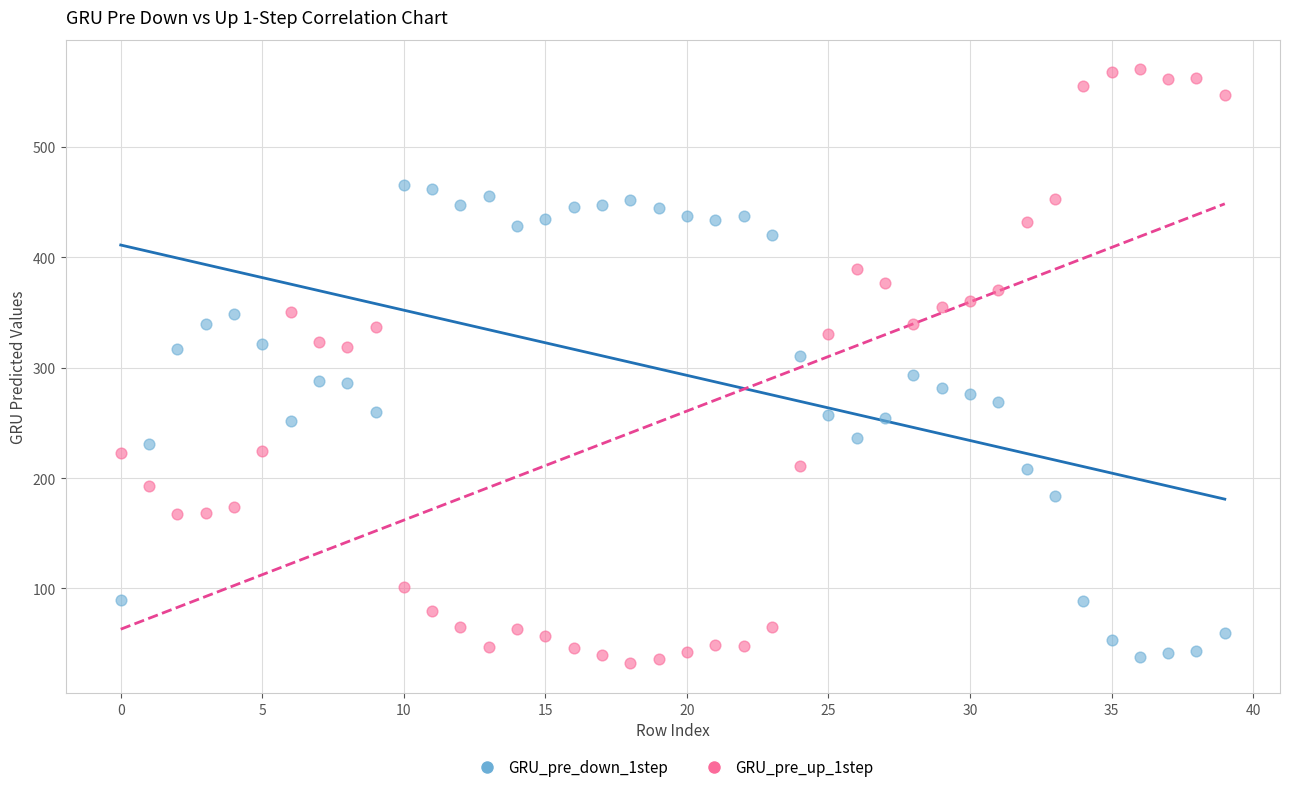

Which series has the widest spread of Y values?

GRU_pre_up_1step